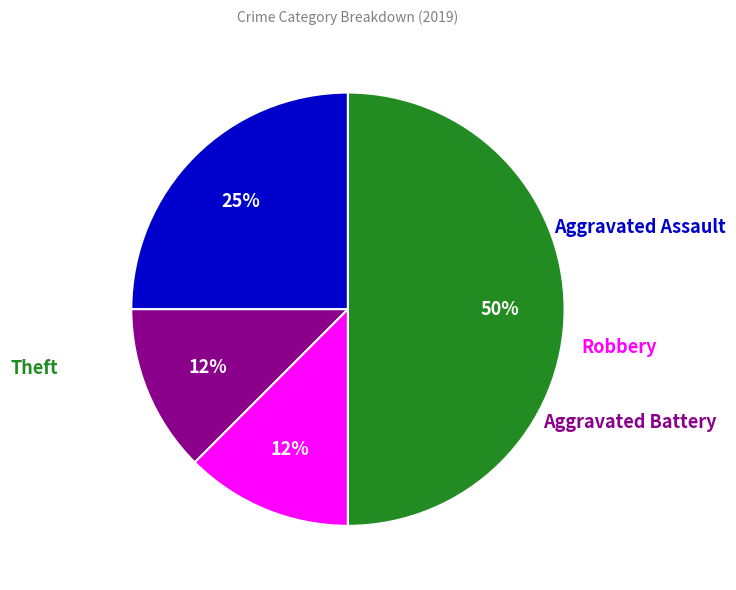

To the nearest percent, what is the average slice percentage?

25%